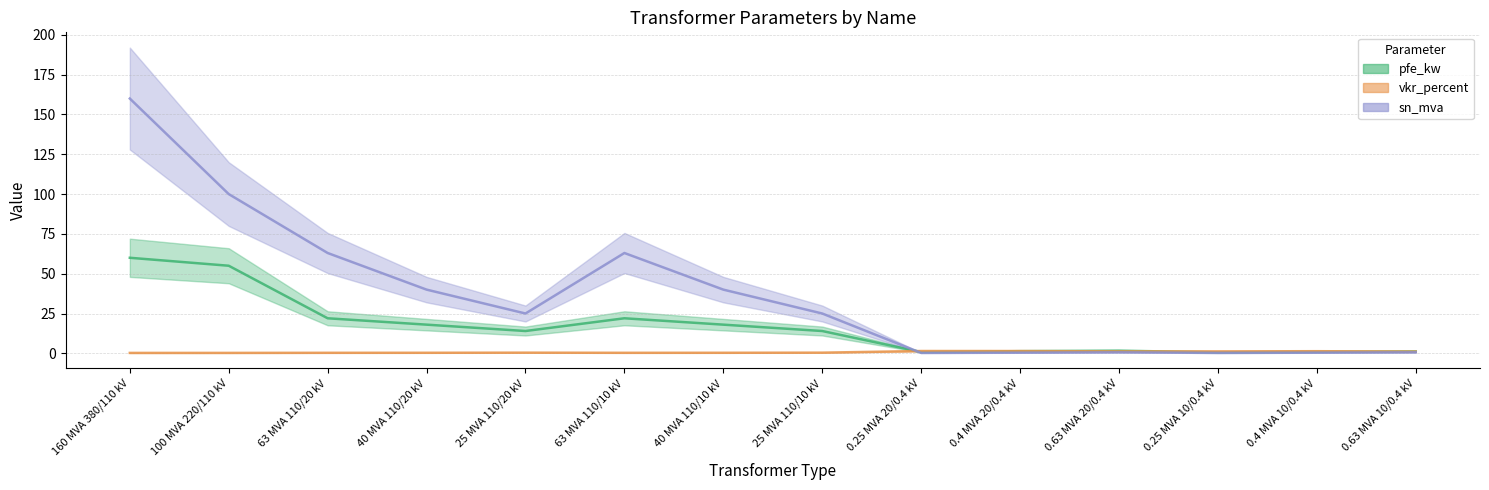

True or false: vkr_percent (mid) has a value of 0.2 at 40 MVA 110/20 kV.

False